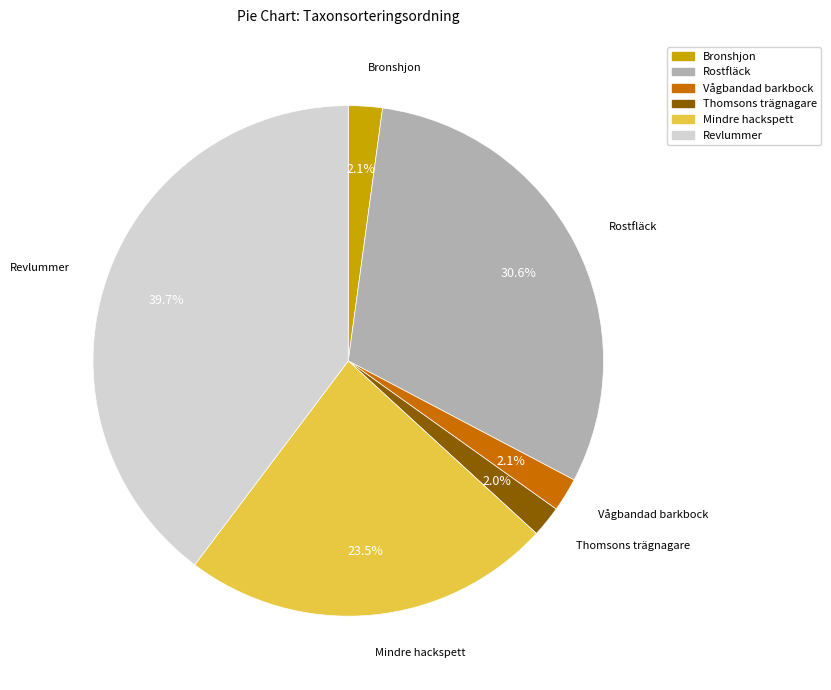

To the nearest percent, what percentage of the pie is Thomsons trägnagare?

2%